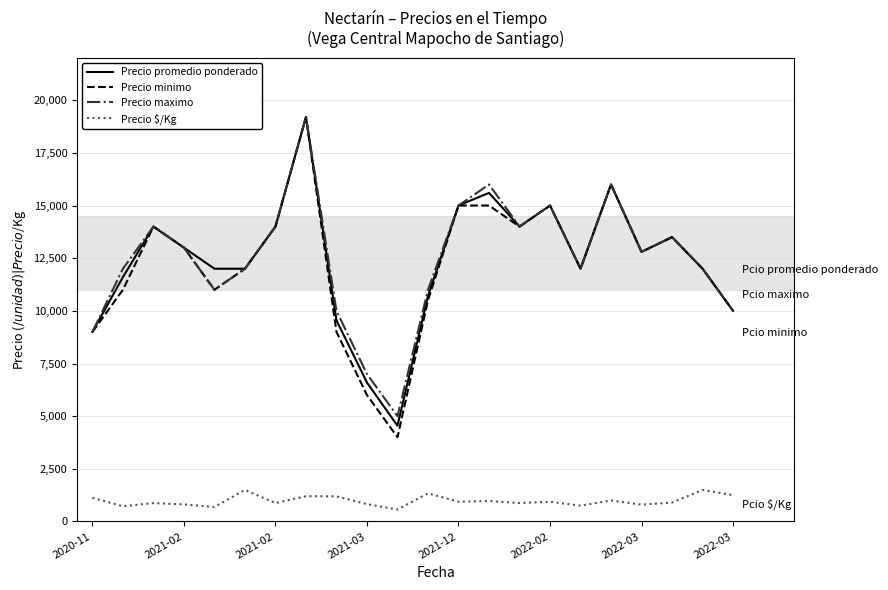

True or false: Precio promedio ponderado and Precio $/Kg cross at least once.

False